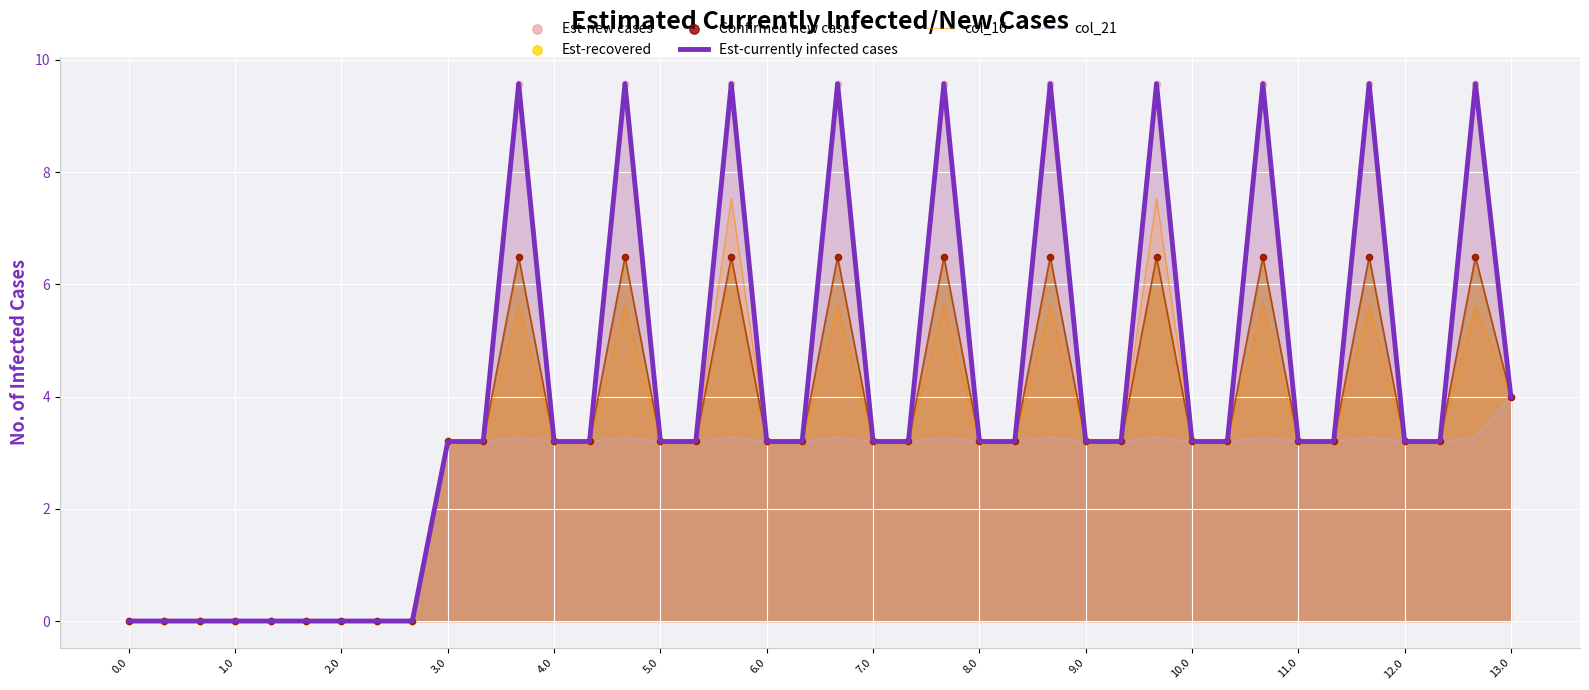

Which series has the largest Y range (max minus min)?

Est-currently infected cases